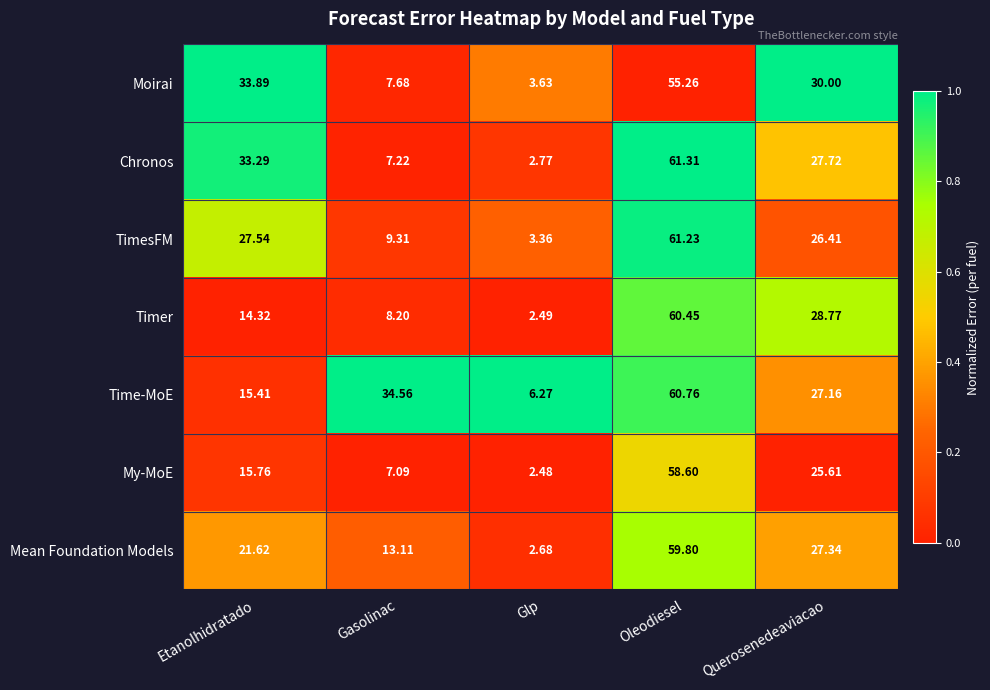

Is the value of Moirai at Querosenedeaviacao greater than the value of TimesFM at Querosenedeaviacao?

Yes